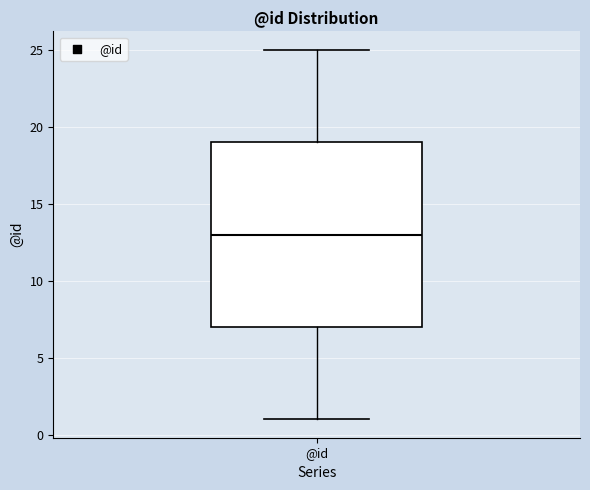

Where does the median line of the box for @id sit on the y-axis? The values are not printed on the chart, so give them approximately, as read against the axis.

13